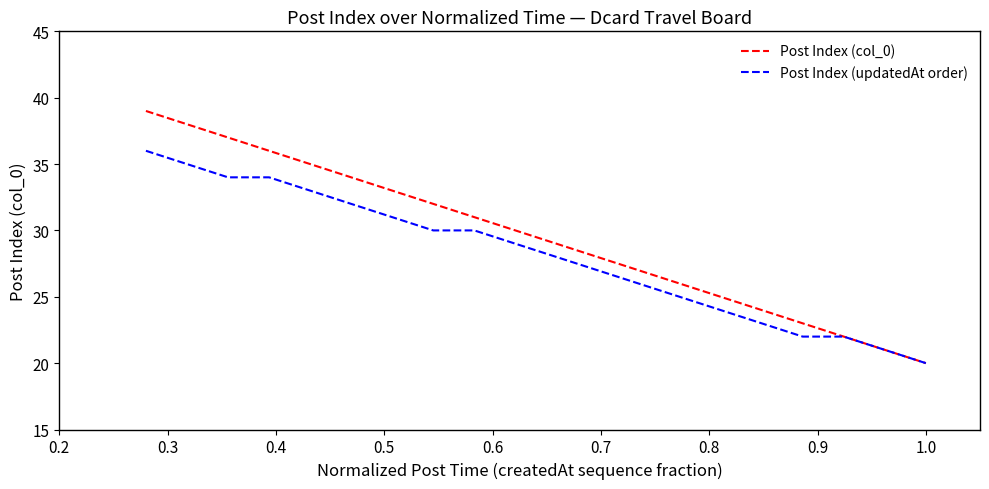

List the series in order of their overall mean, lowest first.

Post Index (updatedAt order), Post Index (col_0)